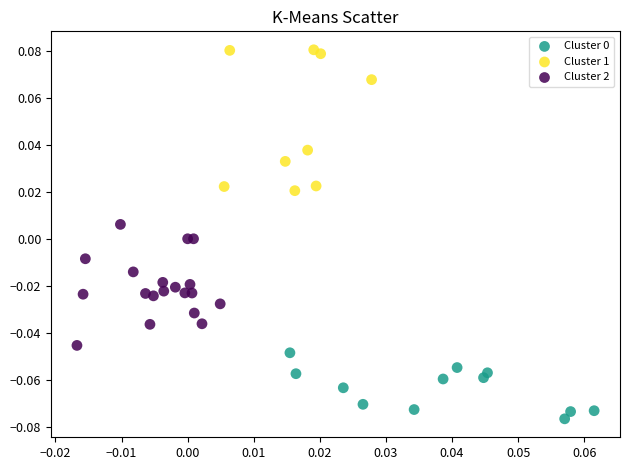

Which series contains the highest Y value?

Cluster 1